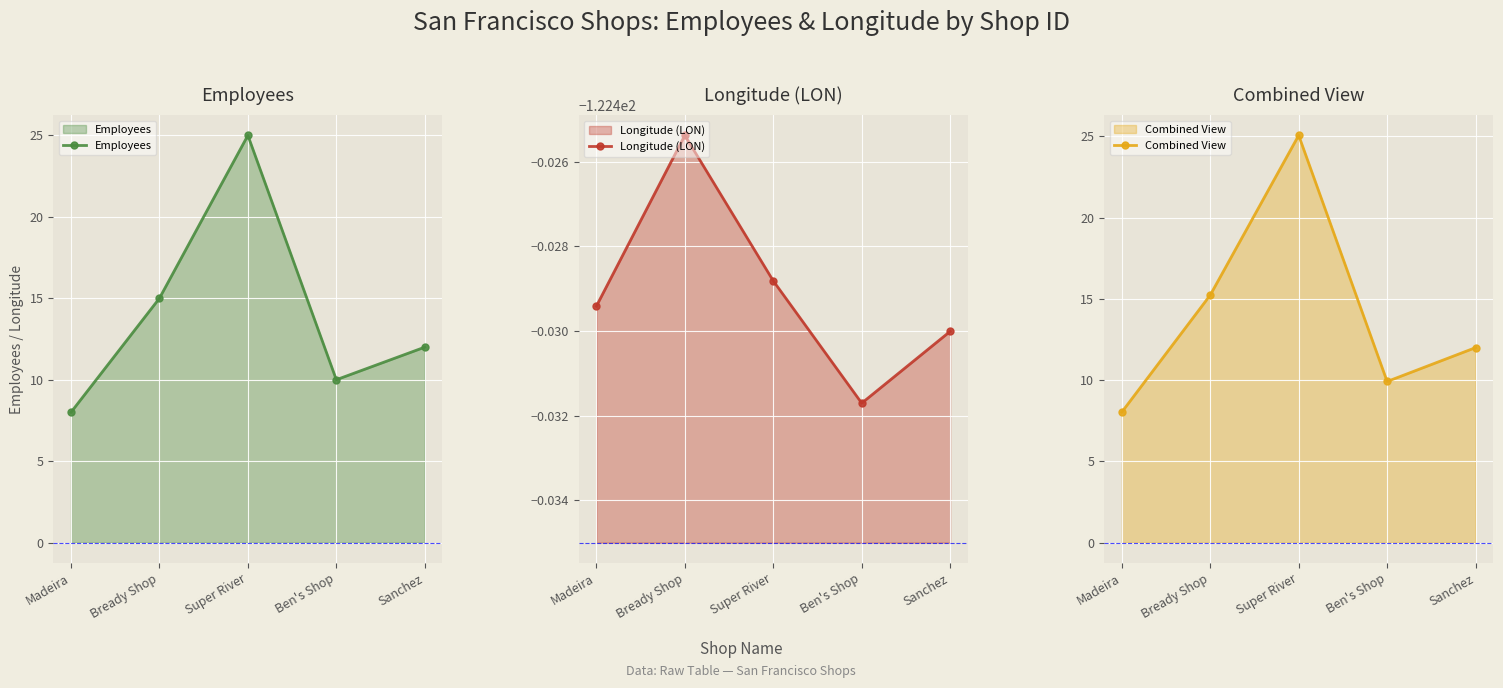

Reading right to left, extract all data points from this chart.

Employees: Sanchez=12.0	Ben's Shop=10.0	Super River=25.0	Bready Shop=15.0	Madeira=8.0
Longitude (LON): Sanchez=-122.4	Ben's Shop=-122.4	Super River=-122.4	Bready Shop=-122.4	Madeira=-122.4
Combined View: Sanchez=12.0	Ben's Shop=9.9	Super River=25.1	Bready Shop=15.2	Madeira=8.0